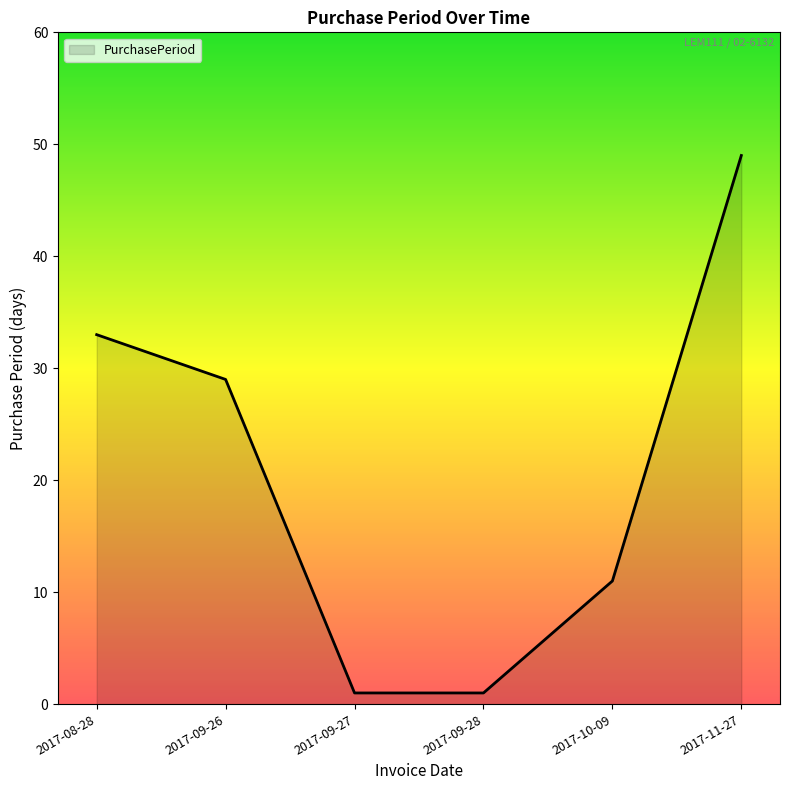

Which has a higher value, 2017-09-27 or 2017-10-09?

2017-10-09